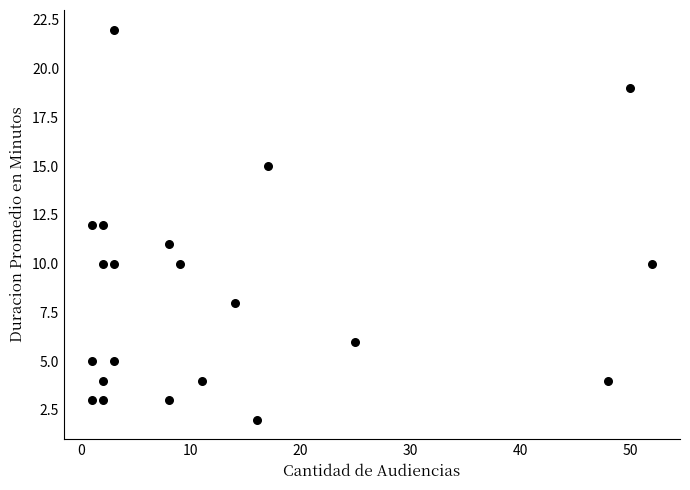

What is the range of X values (max minus min)?

51